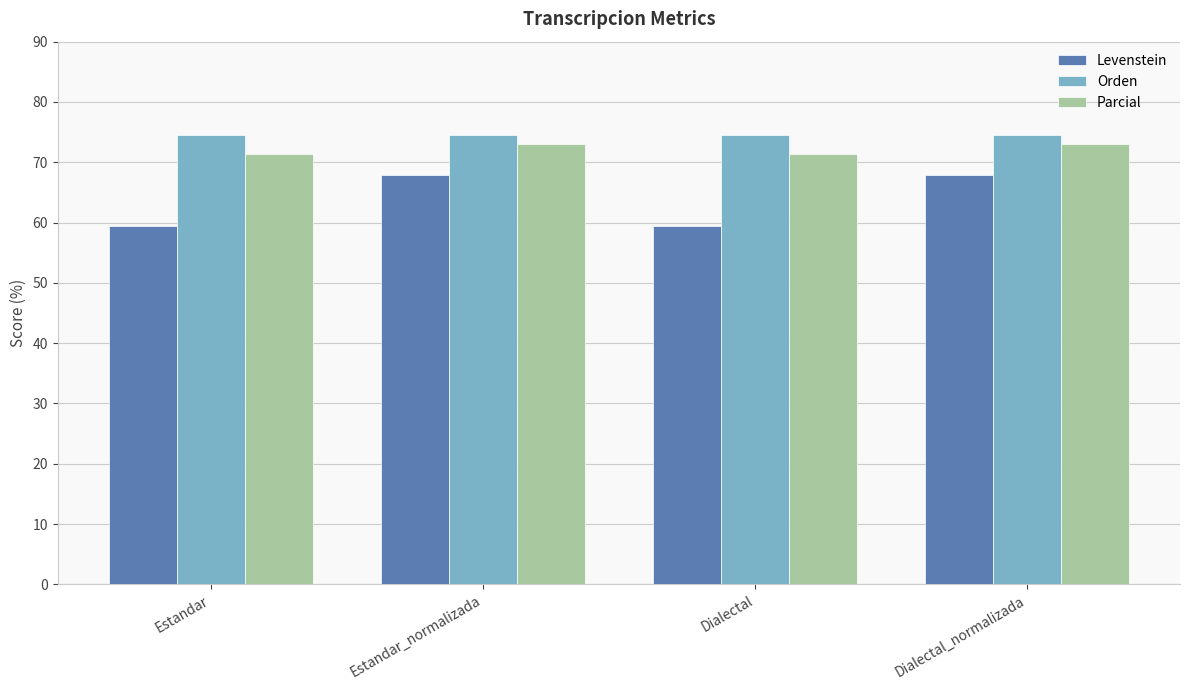

Rank the series at Dialectal_normalizada from highest to lowest value.

Orden, Parcial, Levenstein